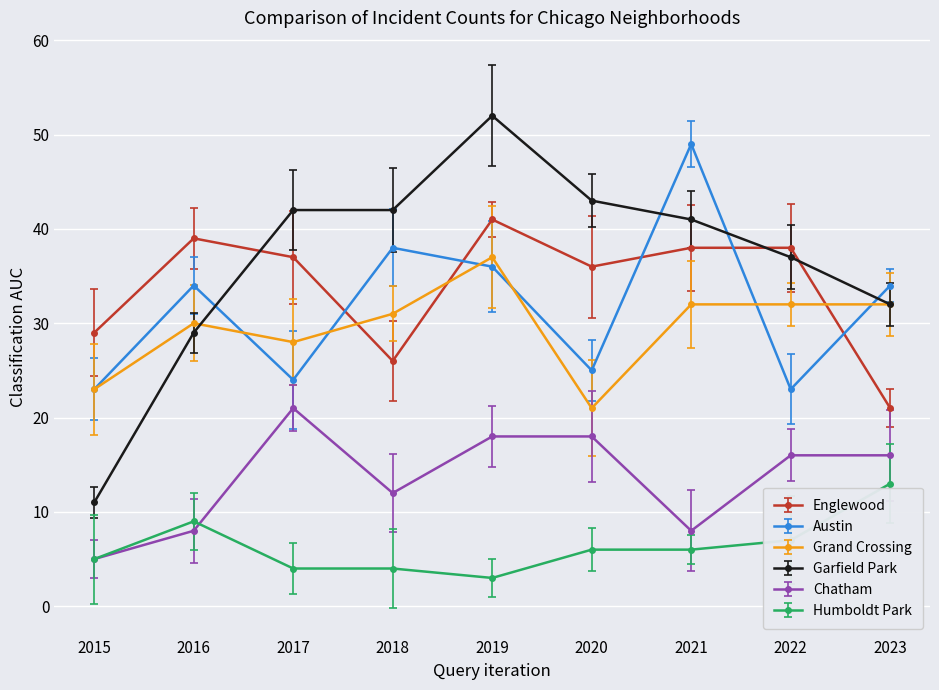

Which series has the widest spread of values?

Garfield Park